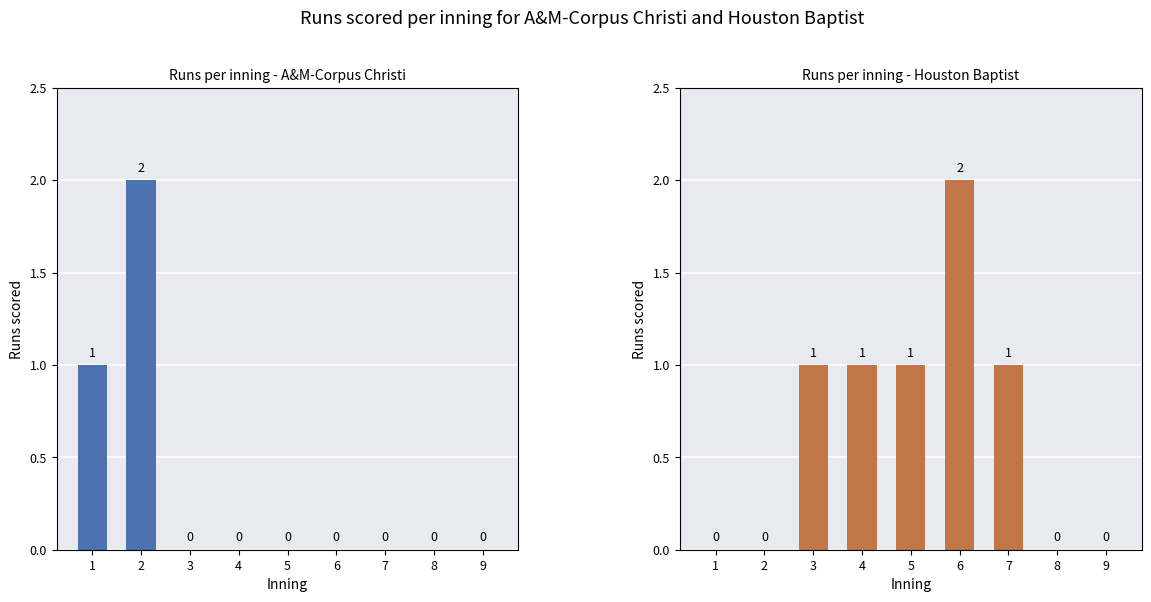

At which label does A&M-Corpus Christi reach its minimum?

3